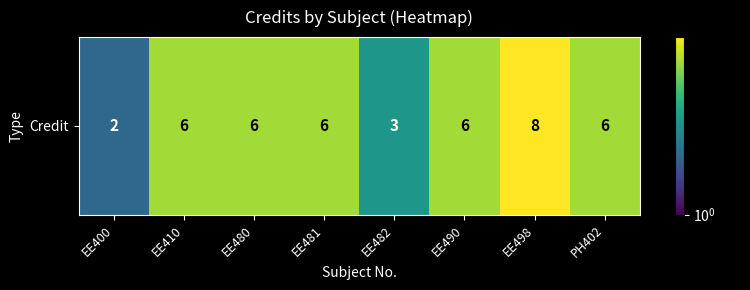

Read the value at EE480.

6